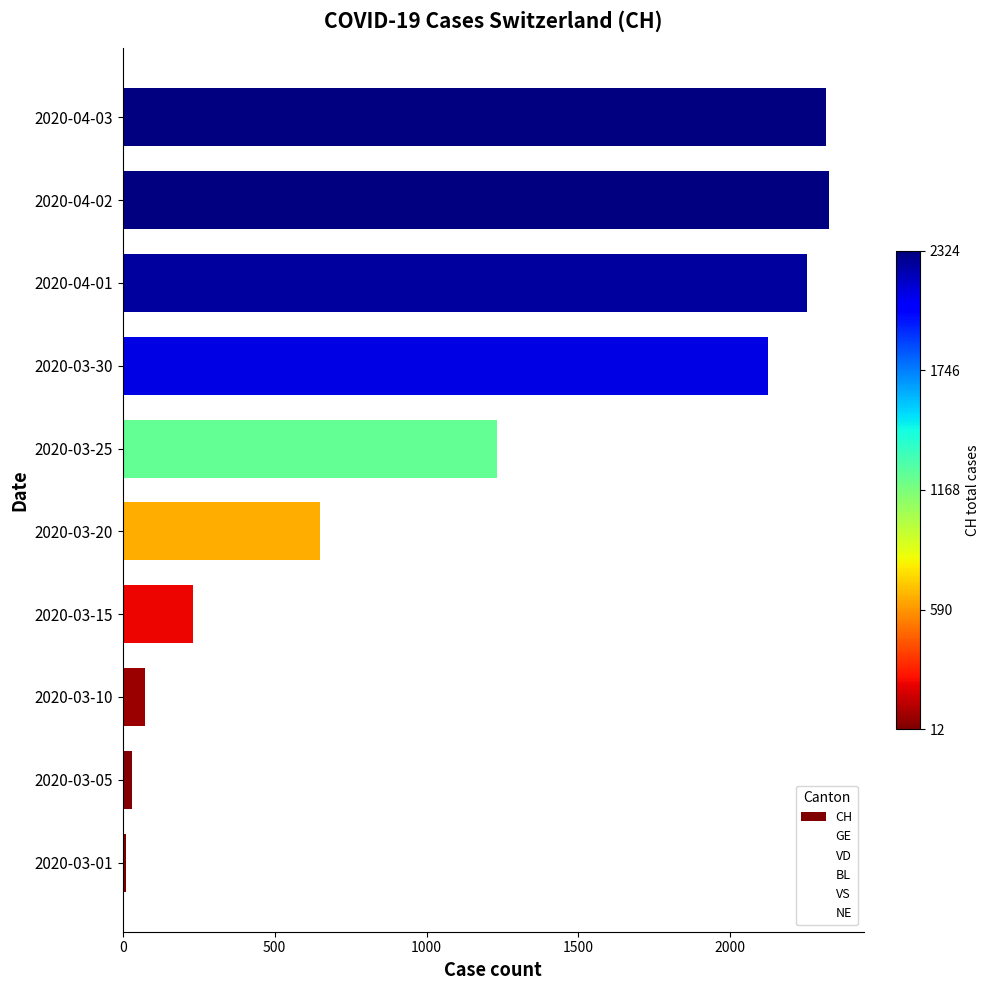

Are the bars horizontal?

Yes